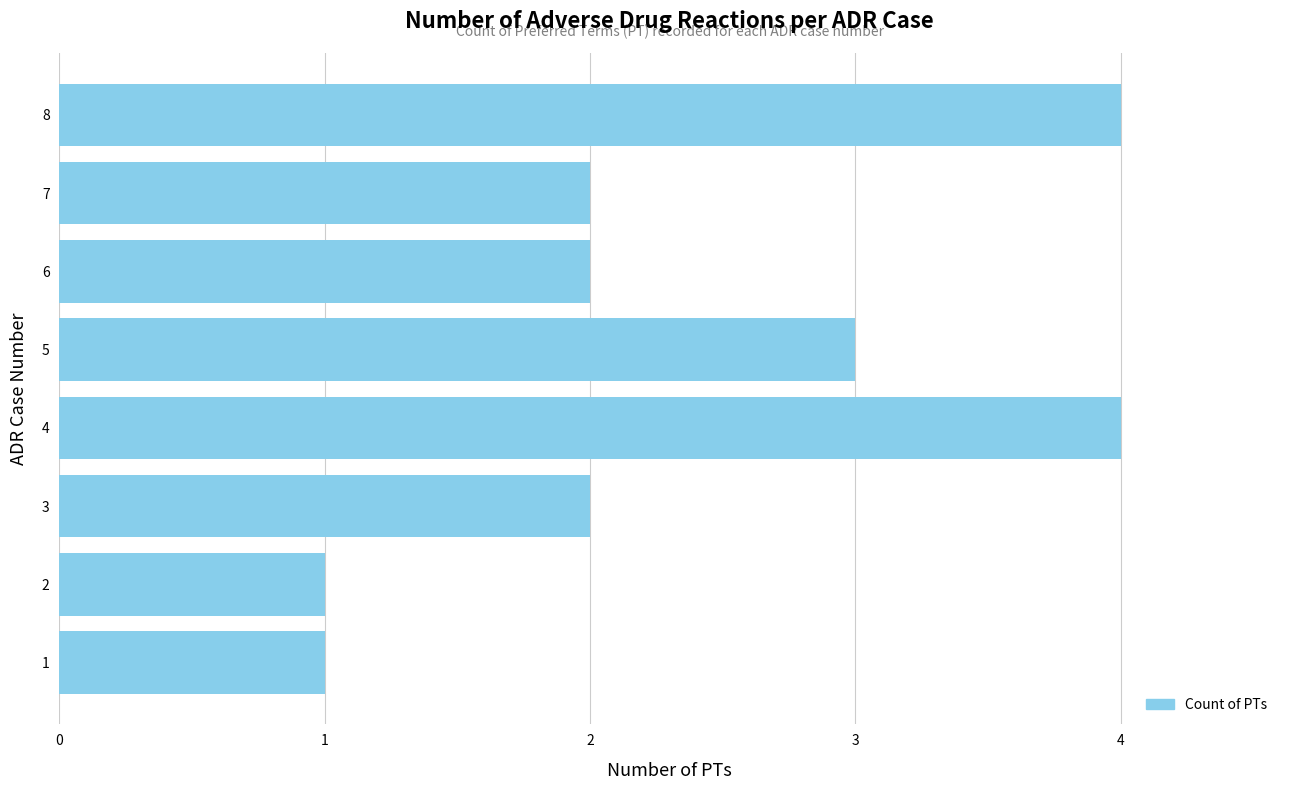

What is the average value?

2